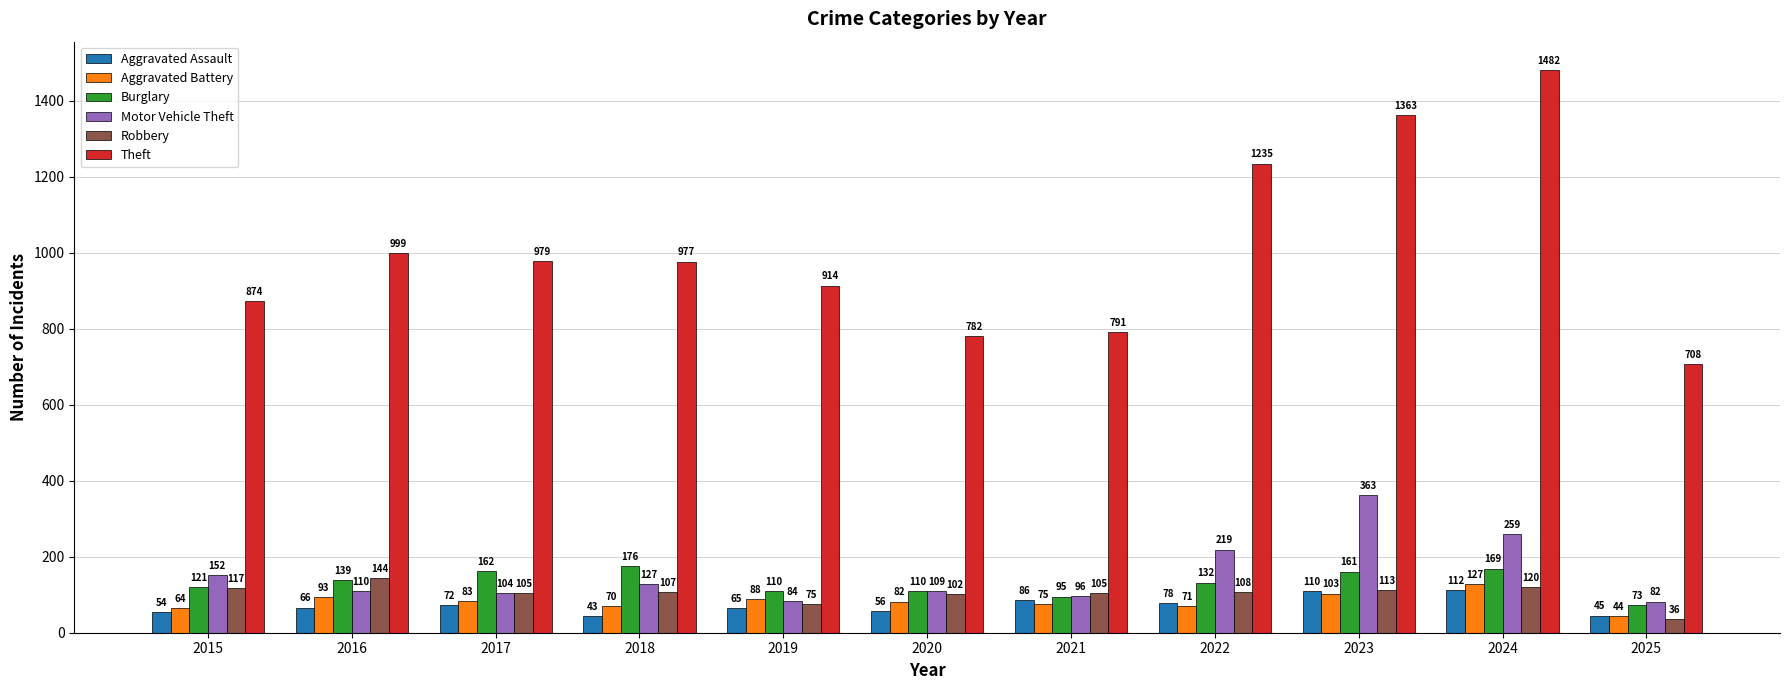

Which series has the largest total across all categories?

Theft